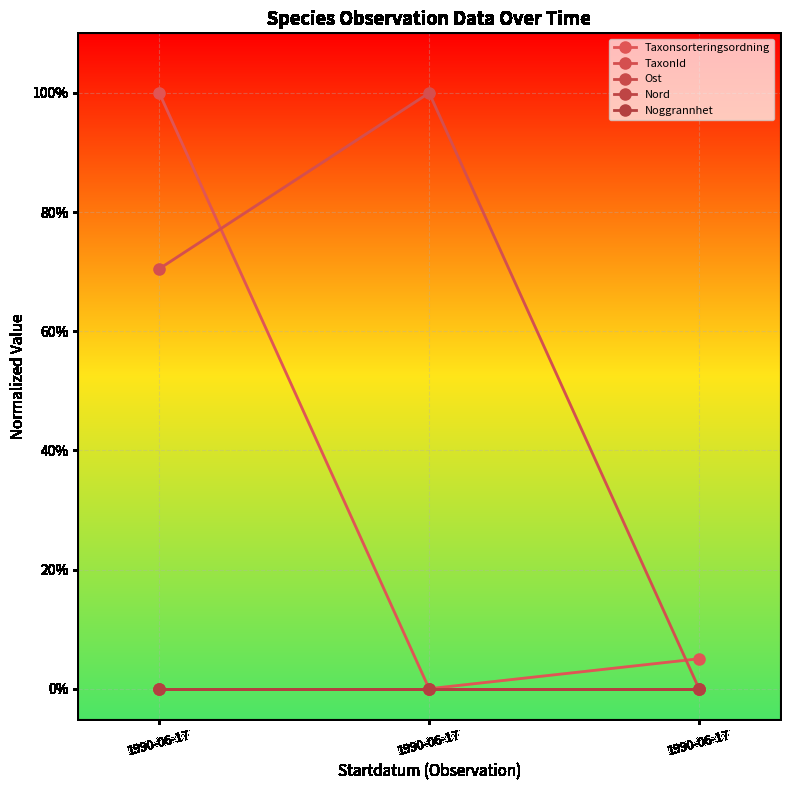

Is this an area chart (filled region under the line)?

No